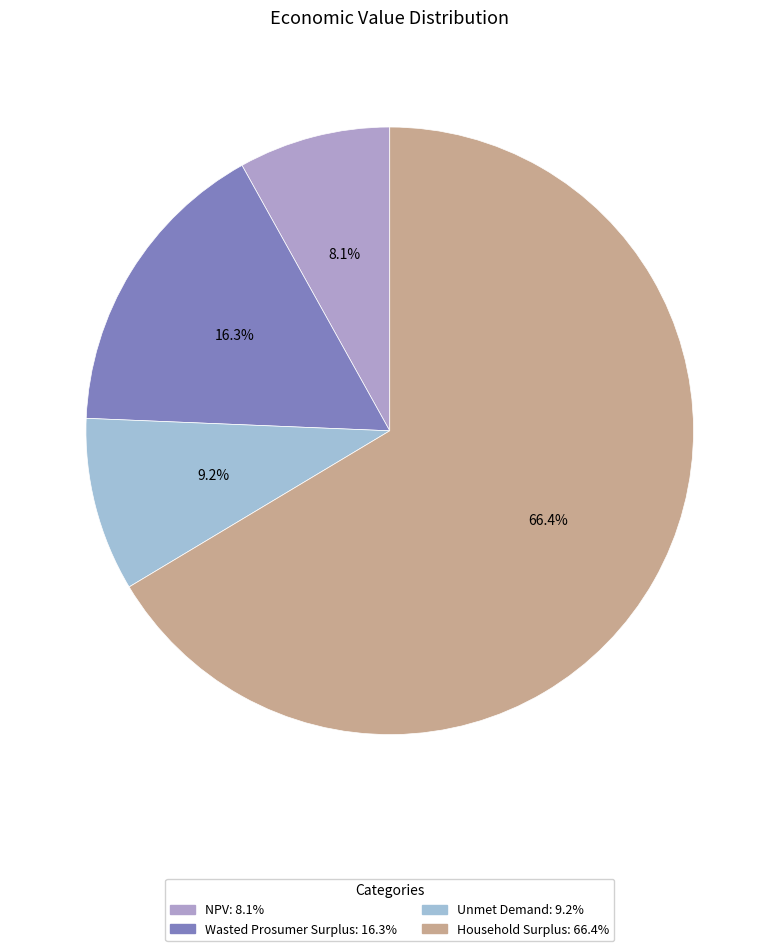

Rank the categories by value from lowest to highest.

NPV, Unmet Demand, Wasted Prosumer Surplus, Household Surplus